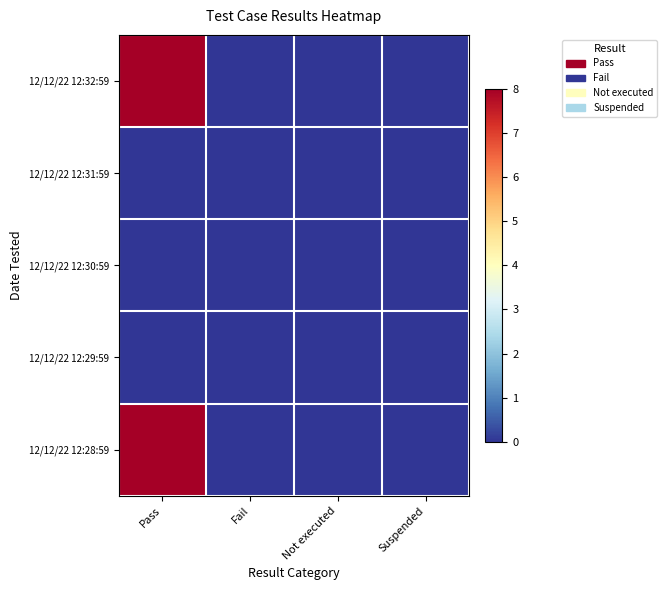

Rank the series at Not executed from lowest to highest value.

12/12/22 12:32:59, 12/12/22 12:31:59, 12/12/22 12:30:59, 12/12/22 12:29:59, 12/12/22 12:28:59